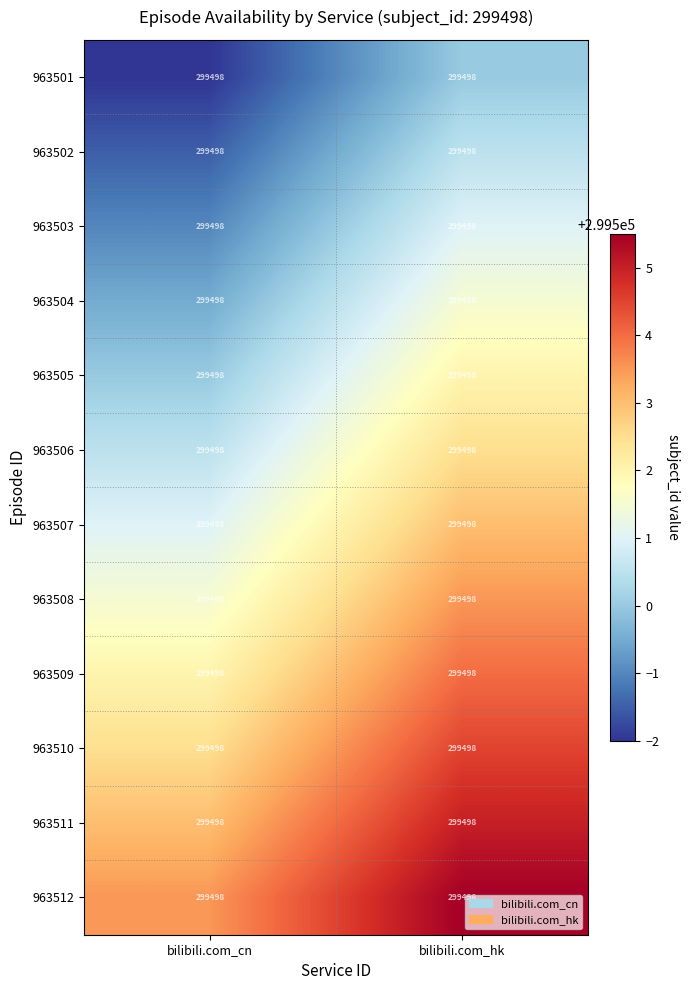

Rank the series by their maximum value, from lowest to highest.

963501, 963502, 963503, 963504, 963505, 963506, 963507, 963508, 963509, 963510, 963511, 963512